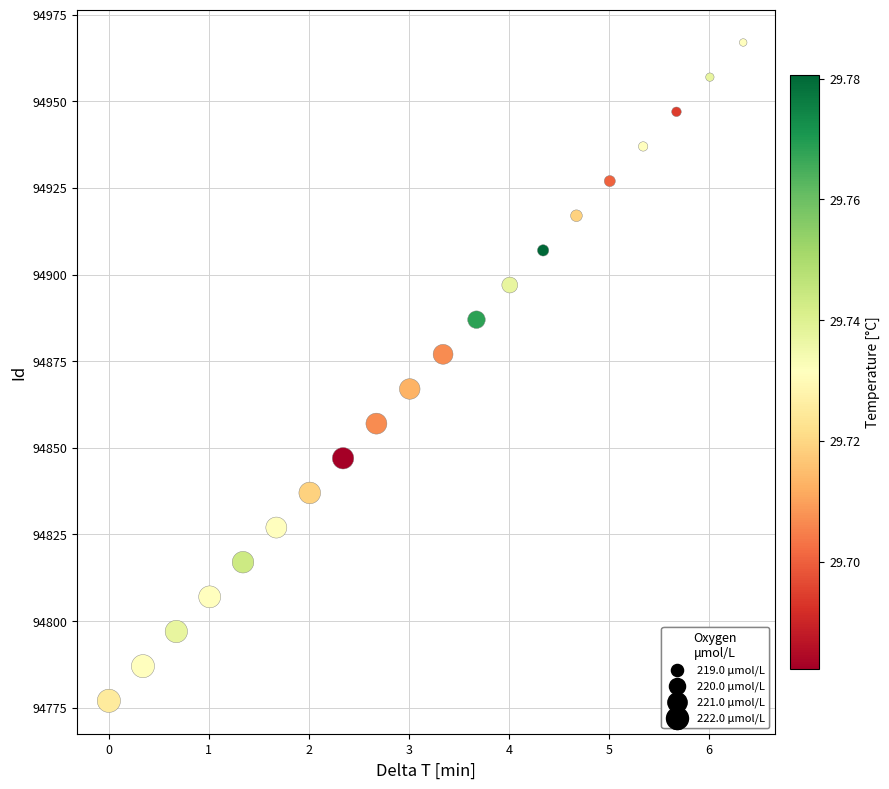

What is the range of Y values (max minus min)?

190